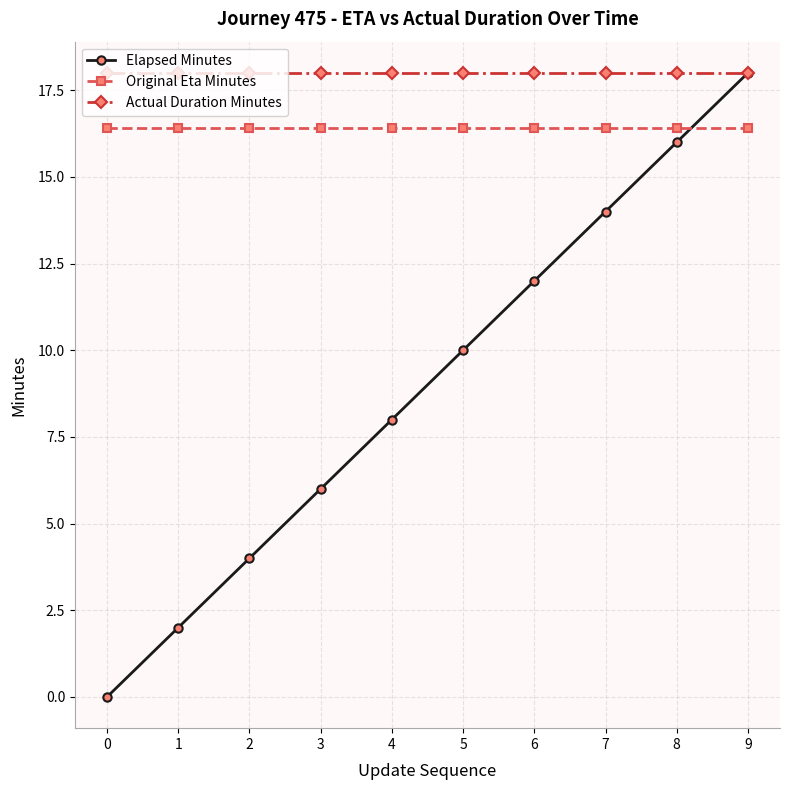

How many lines are shown in the chart?

3